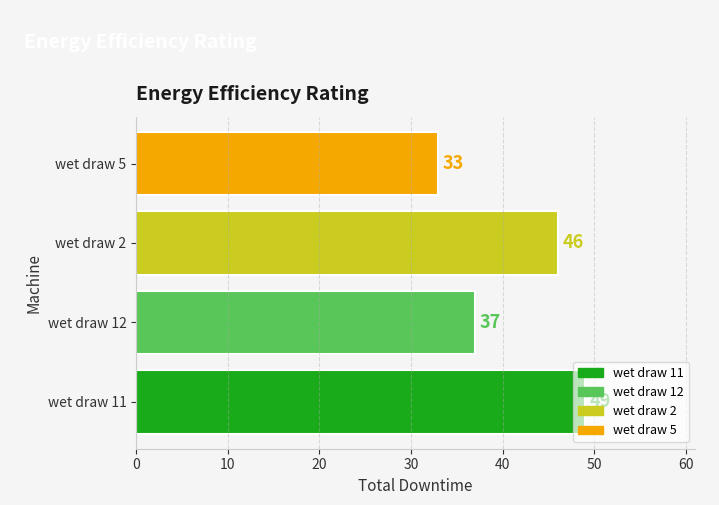

Where is the data nearest to the value 41?

wet draw 12